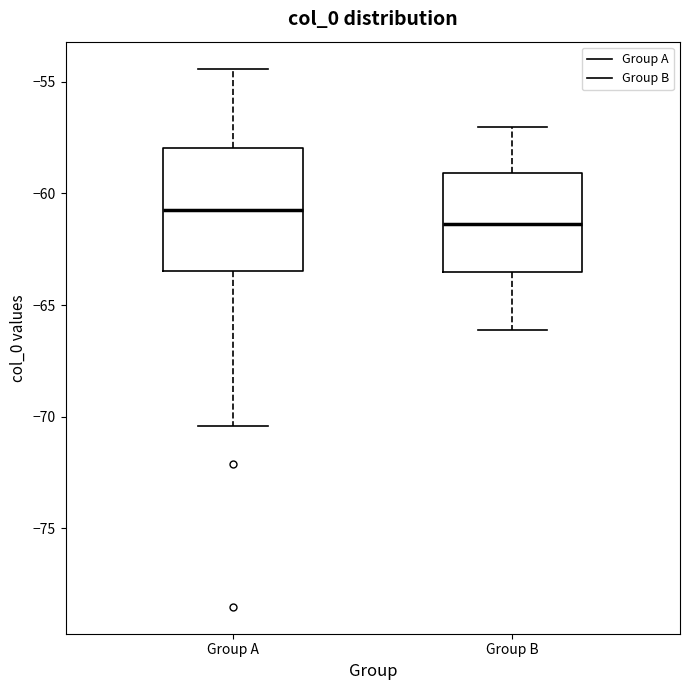

Which box's median line is the lowest?

Group B